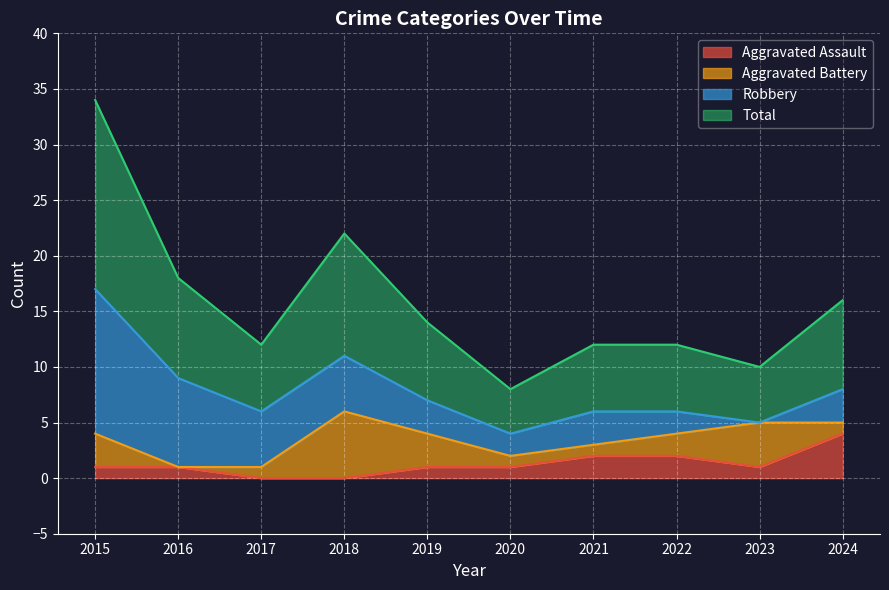

Which category has the highest value in the Aggravated Assault series?

2024